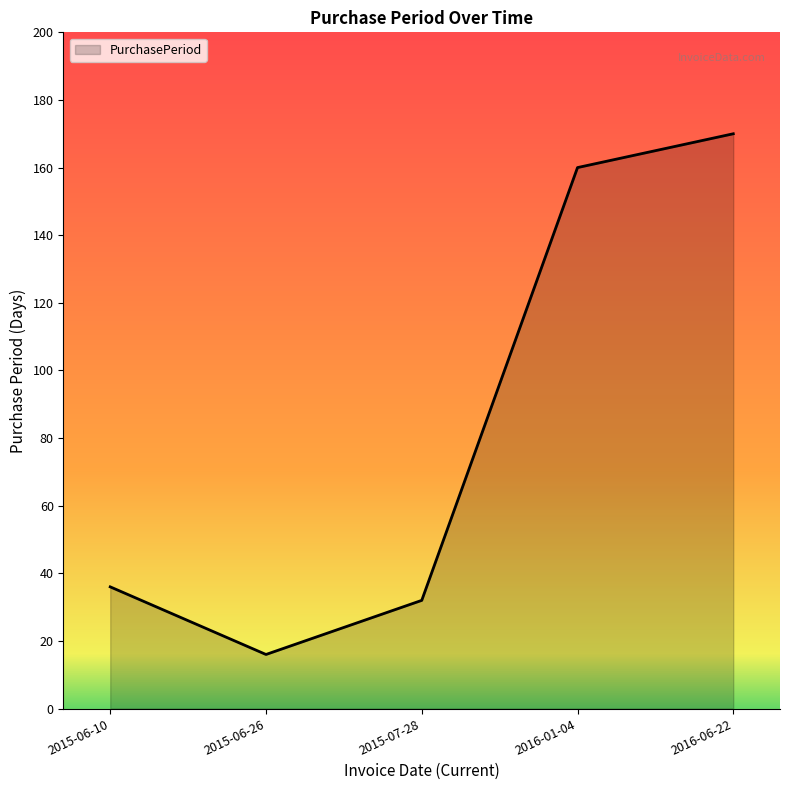

How many lines are shown in the chart?

1